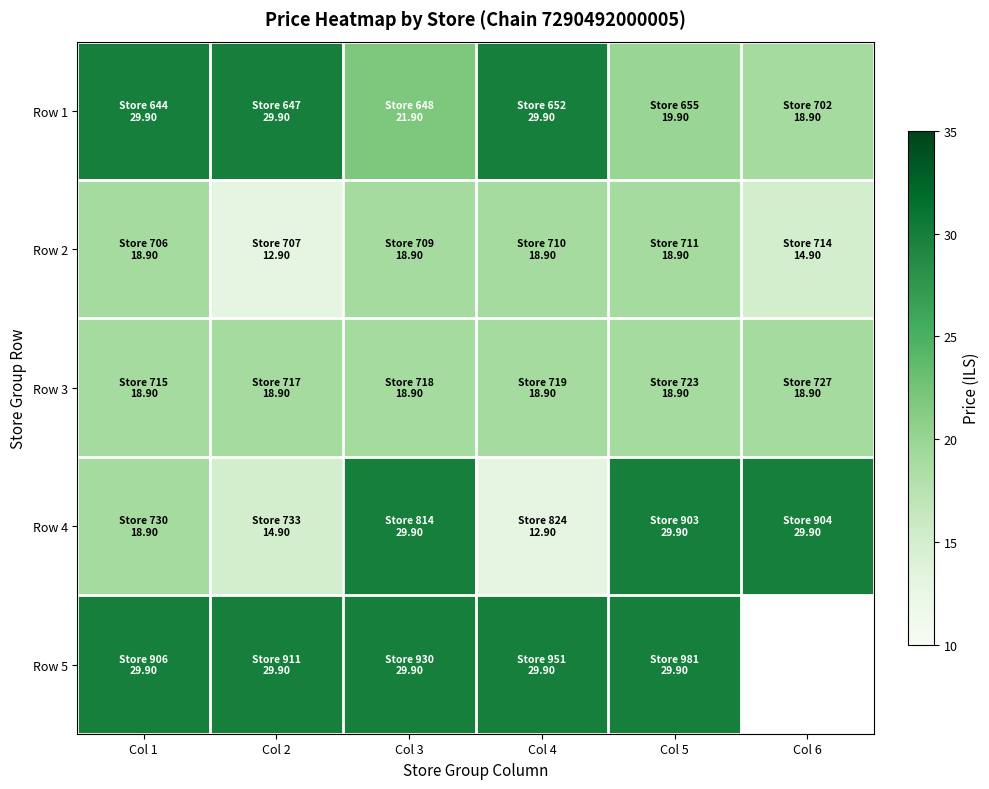

Between Col 1 and Col 5, which is larger?

Col 1